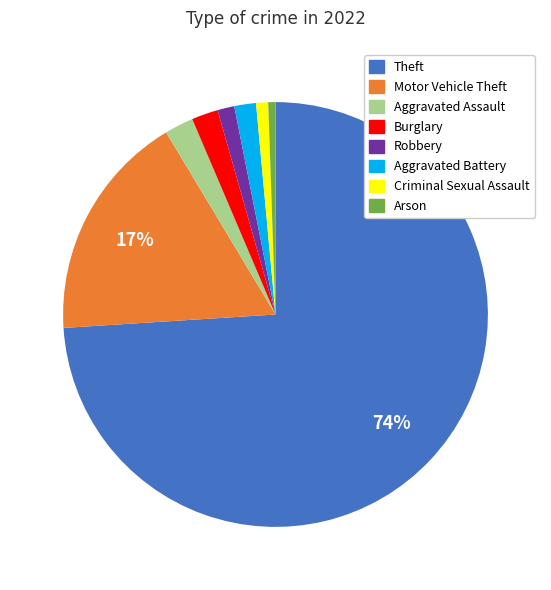

Which category accounts for the majority?

Theft